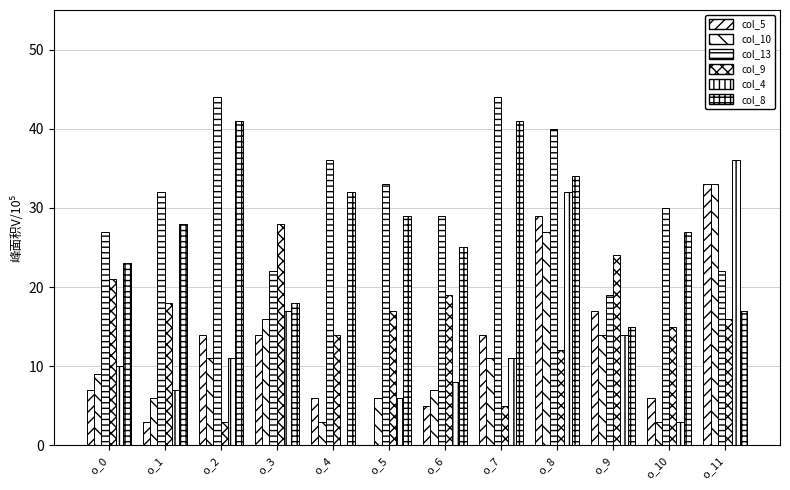

Reading right to left, extract all data points from this chart.

col_5: 33	6	17	29	14	5	0	6	14	14	3	7
col_10: 33	3	14	27	11	7	6	3	16	11	6	9
col_13: 22	30	19	40	44	29	33	36	22	44	32	27
col_9: 16	15	24	12	5	19	17	14	28	3	18	21
col_4: 36	3	14	32	11	8	6	0	17	11	7	10
col_8: 17	27	15	34	41	25	29	32	18	41	28	23